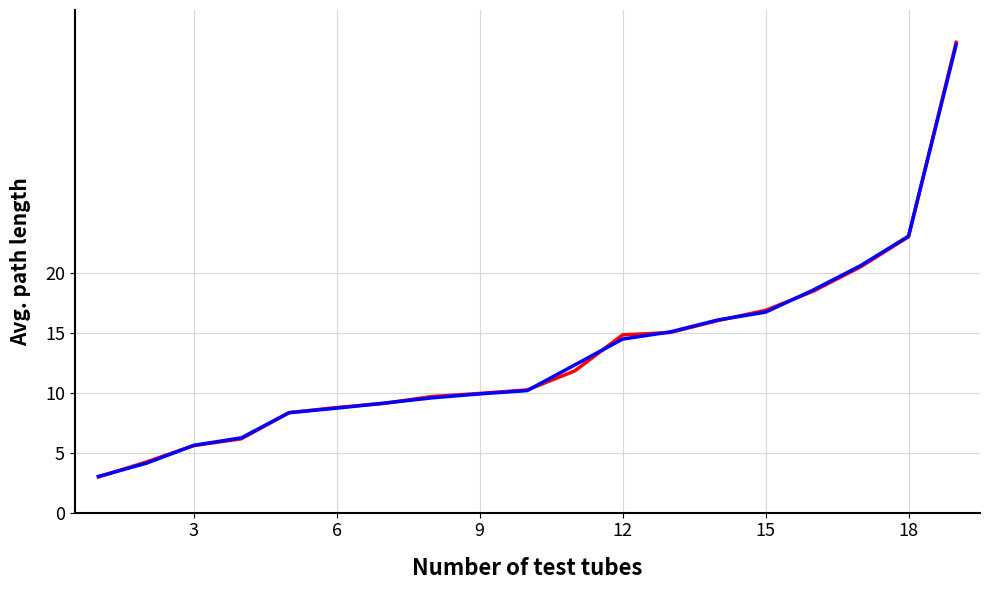

What is the minimum value shown in the chart?

3.0